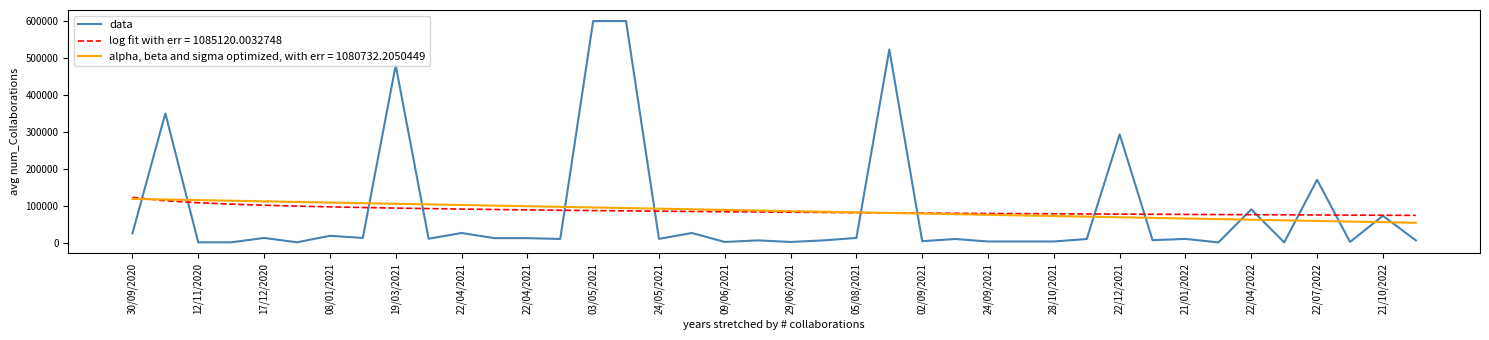

Which series has the widest spread of values?

data